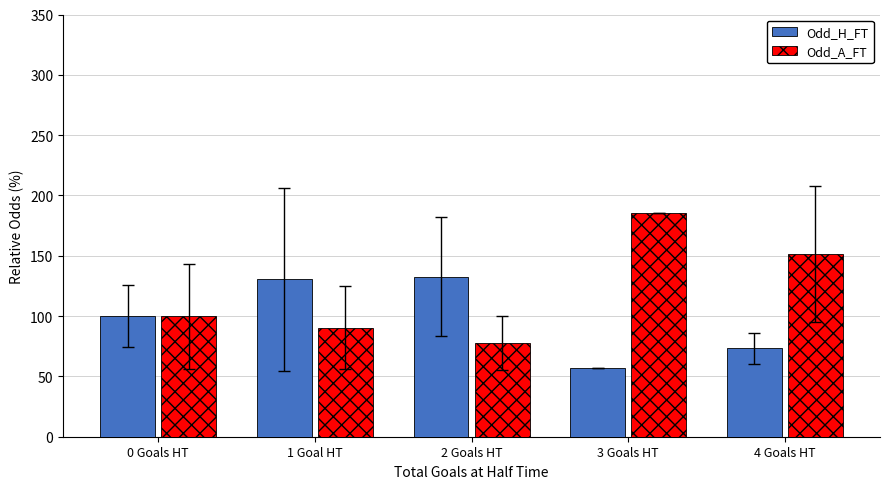

How many bars are there in each group?

2